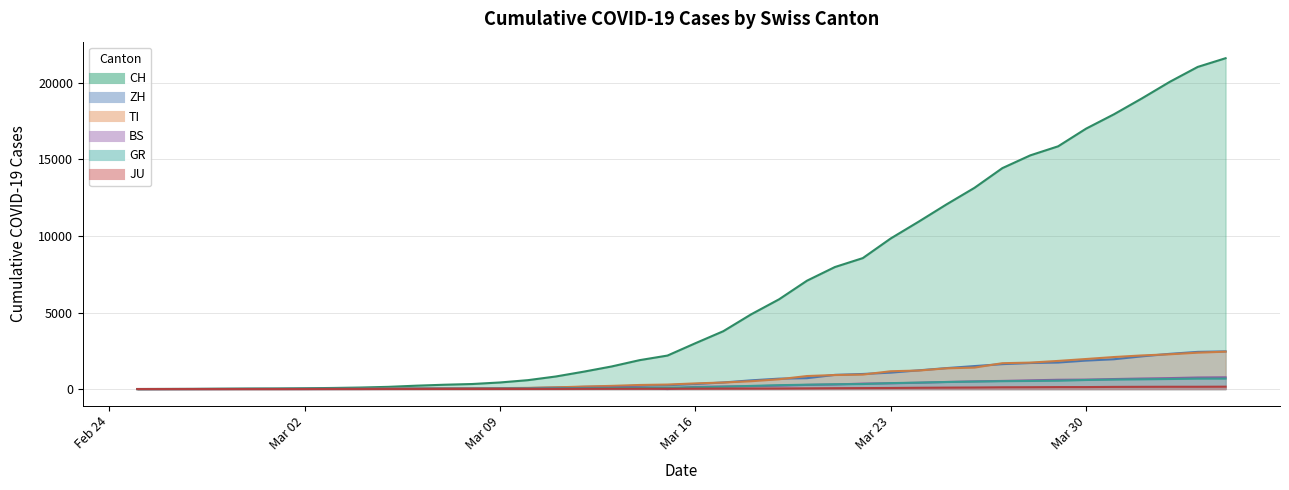

What is the average value of the TI series?

743